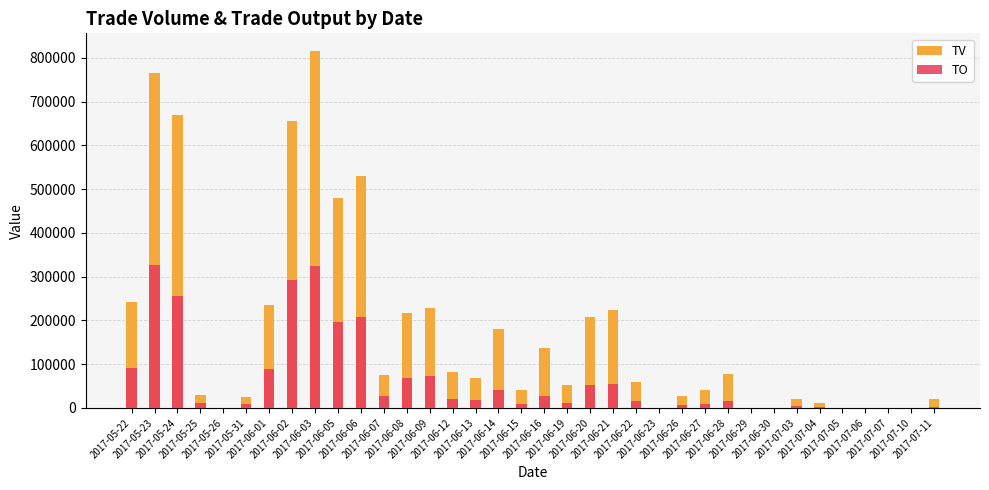

What is the sum of the TO values at 2017-05-24 and 2017-06-01?

343640